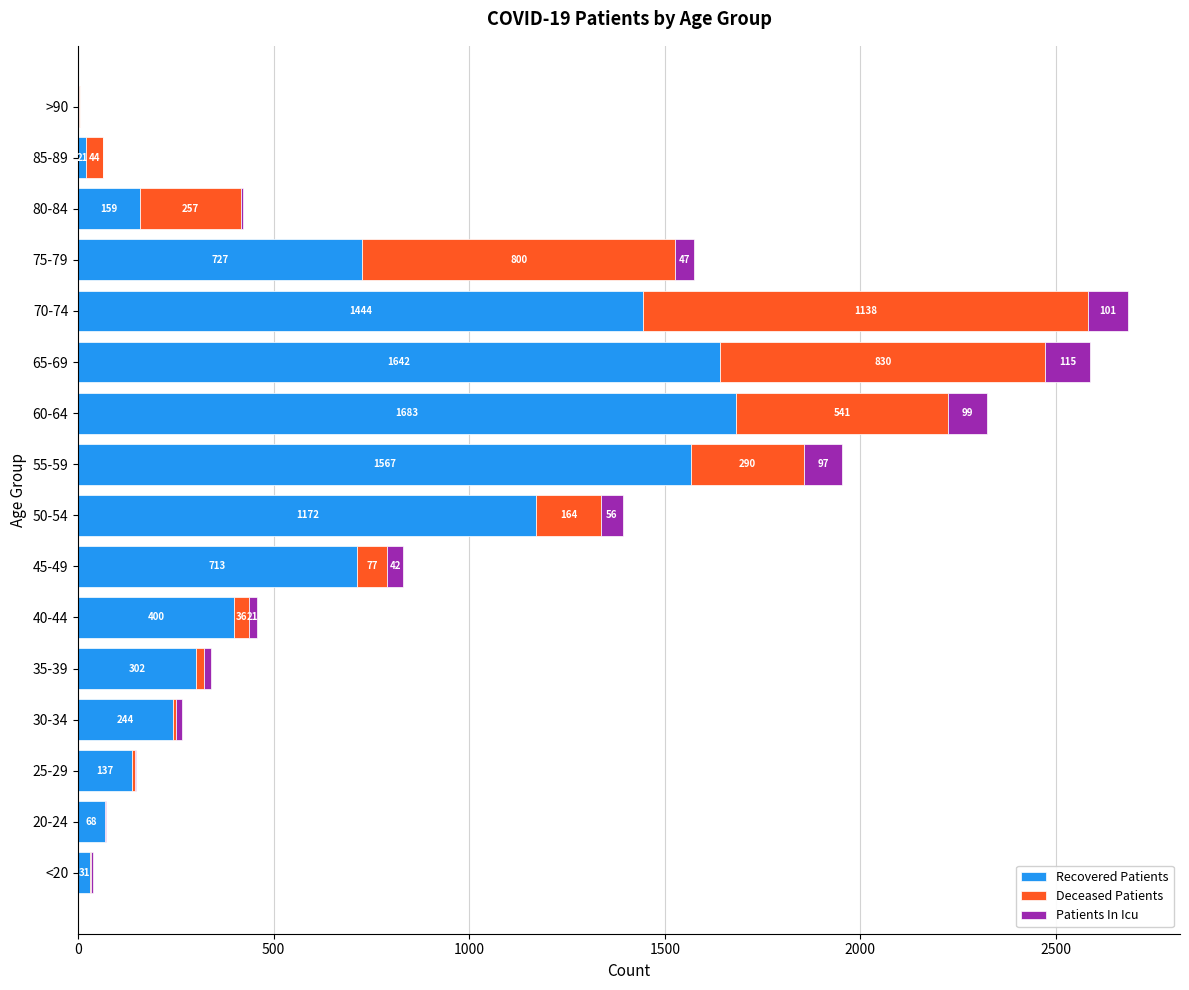

What is the total value across all series at <20?

39